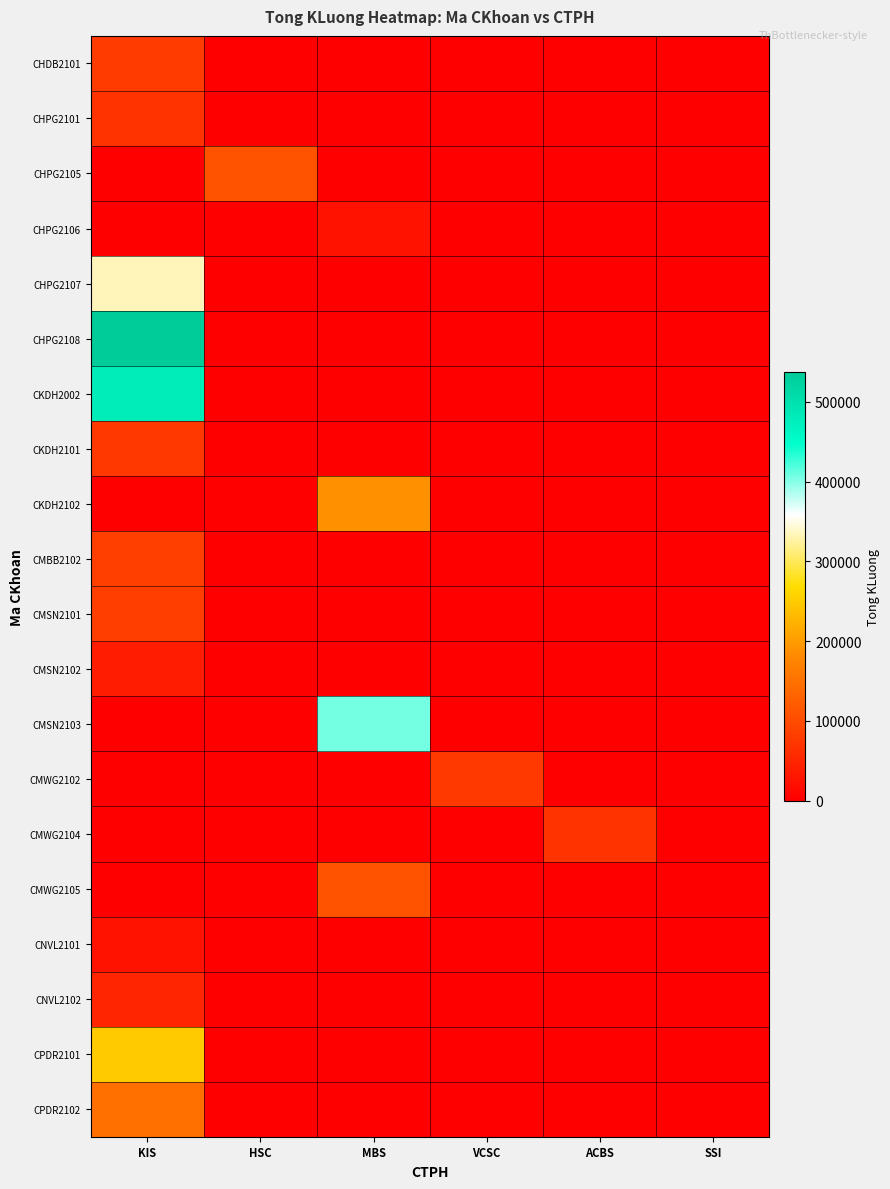

Between MBS and SSI, which series saw the biggest shift?

CMSN2103